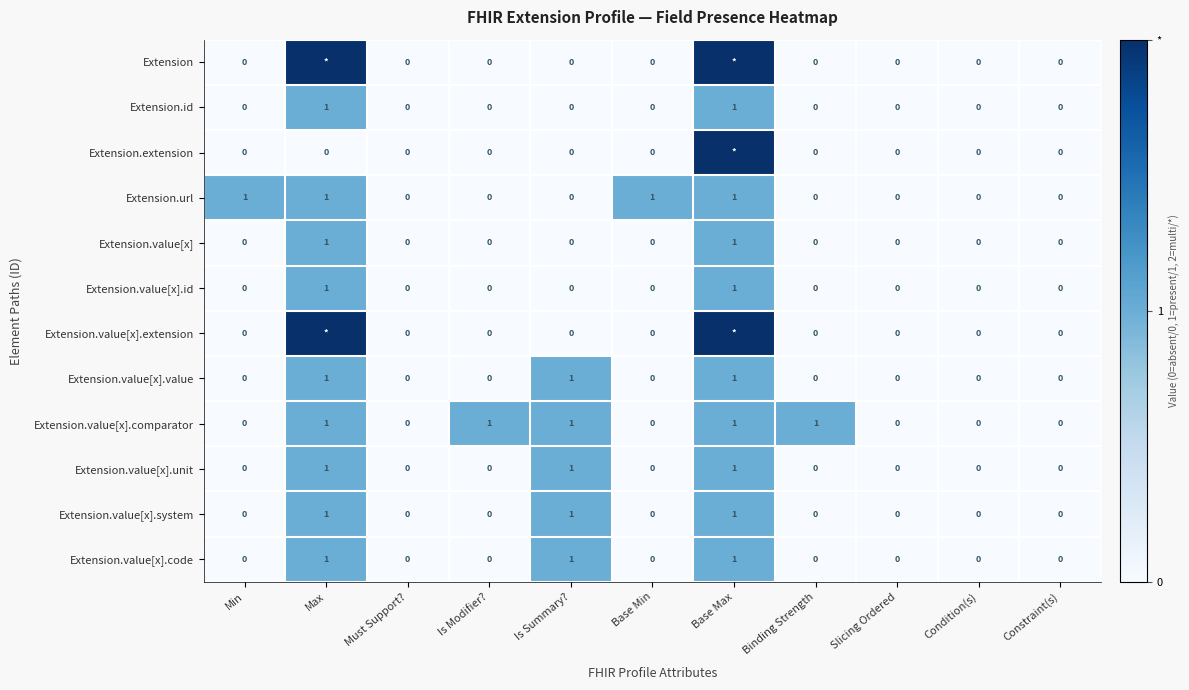

At which category is the sum across all series the highest?

Base Max